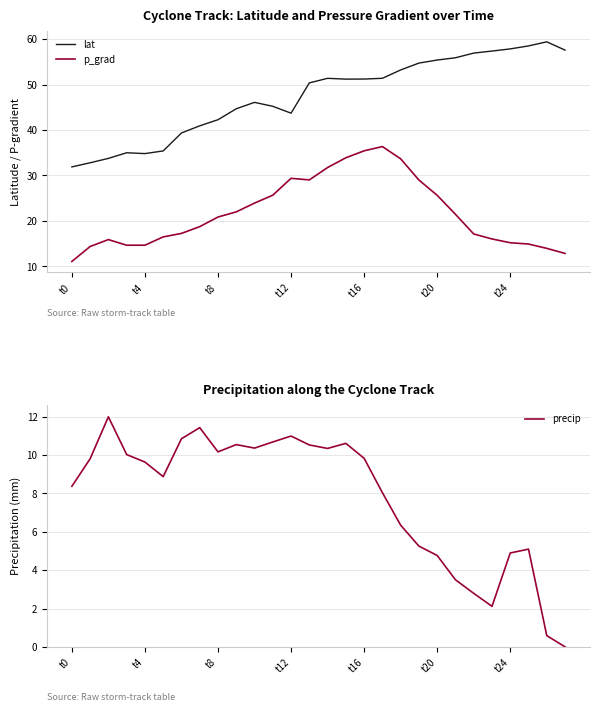

True or false: p_grad and lat cross at least once.

False